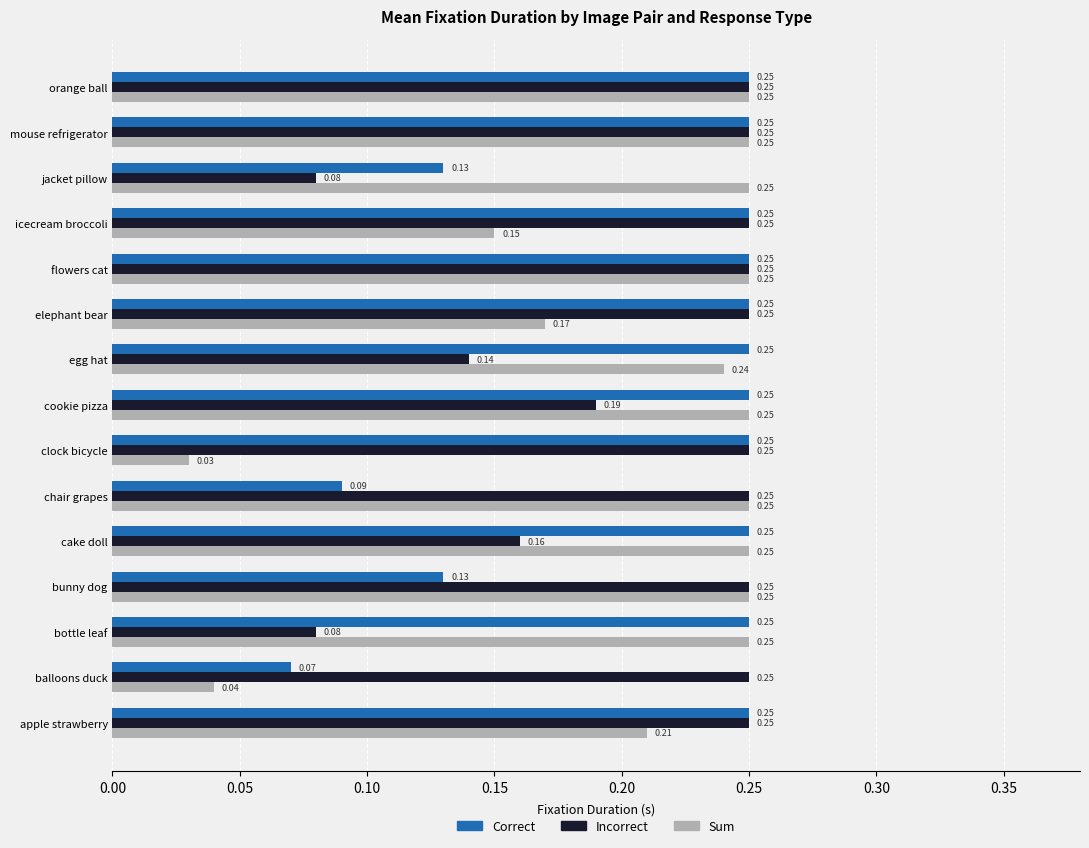

What is the sum of all Sum values?

3.1